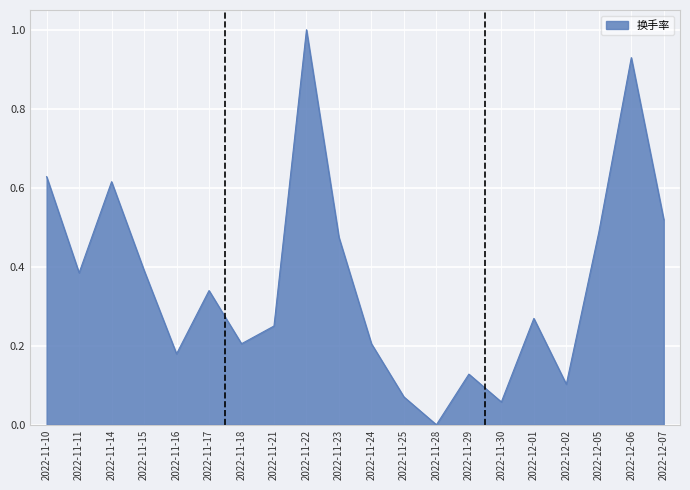

What position from the left is 2022-11-28?

13